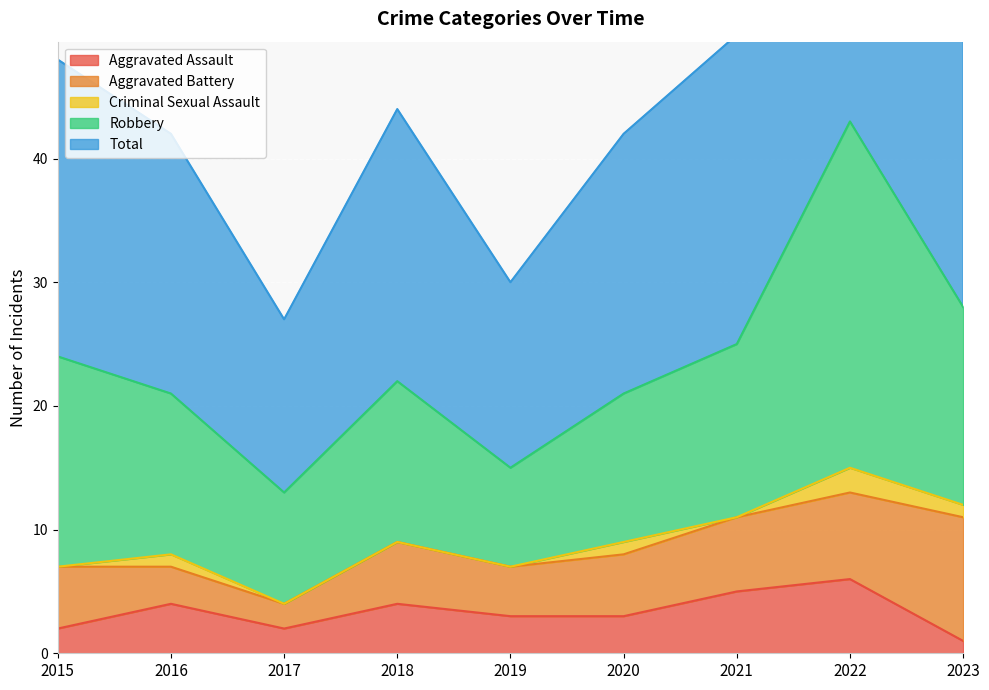

The value of Aggravated Assault at 2023 is 1. True or false?

True